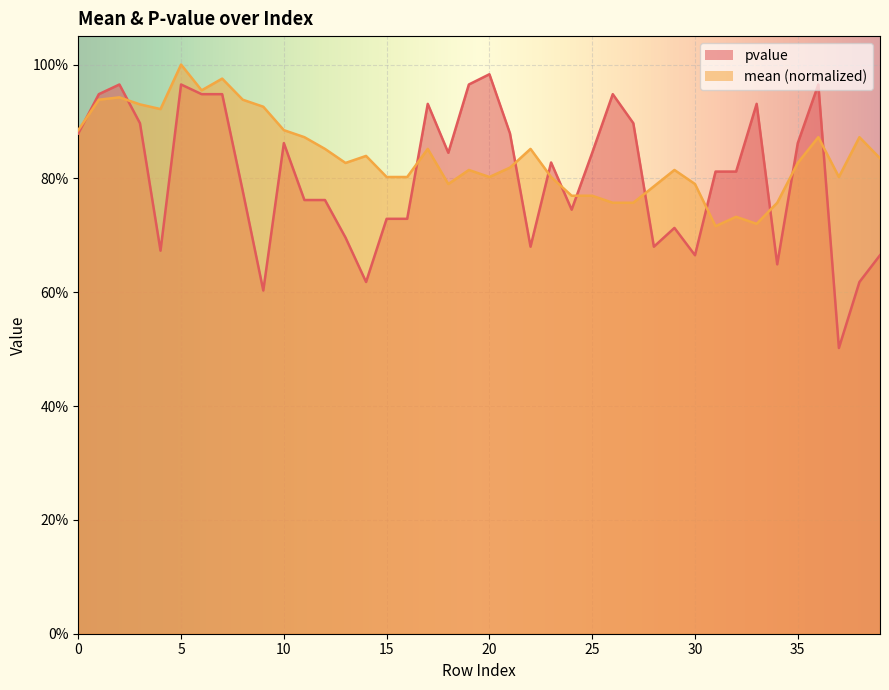

True or false: pvalue has a value of 0.7 at 4.

True